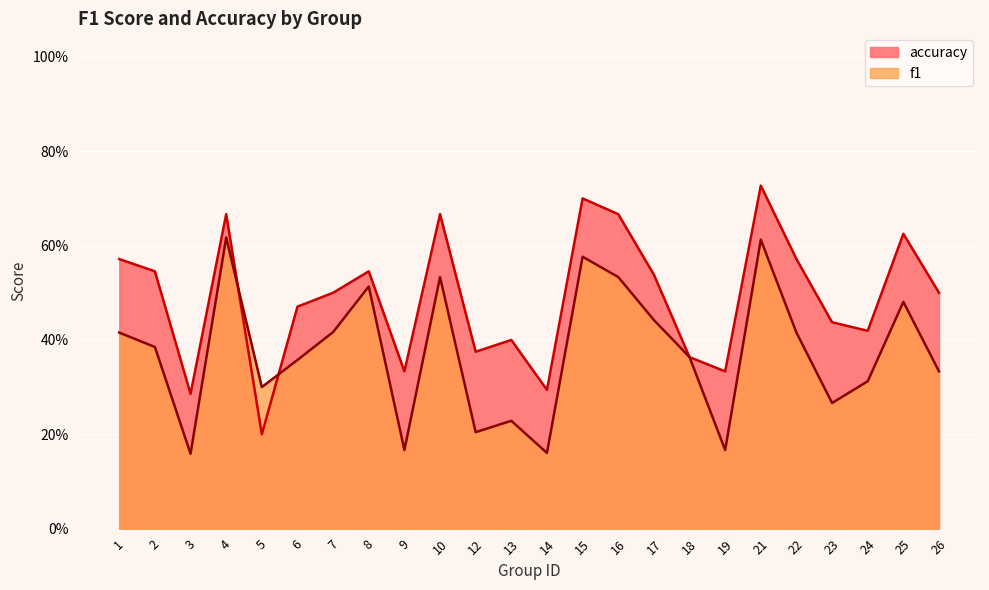

How many distinct data groups are displayed?

2